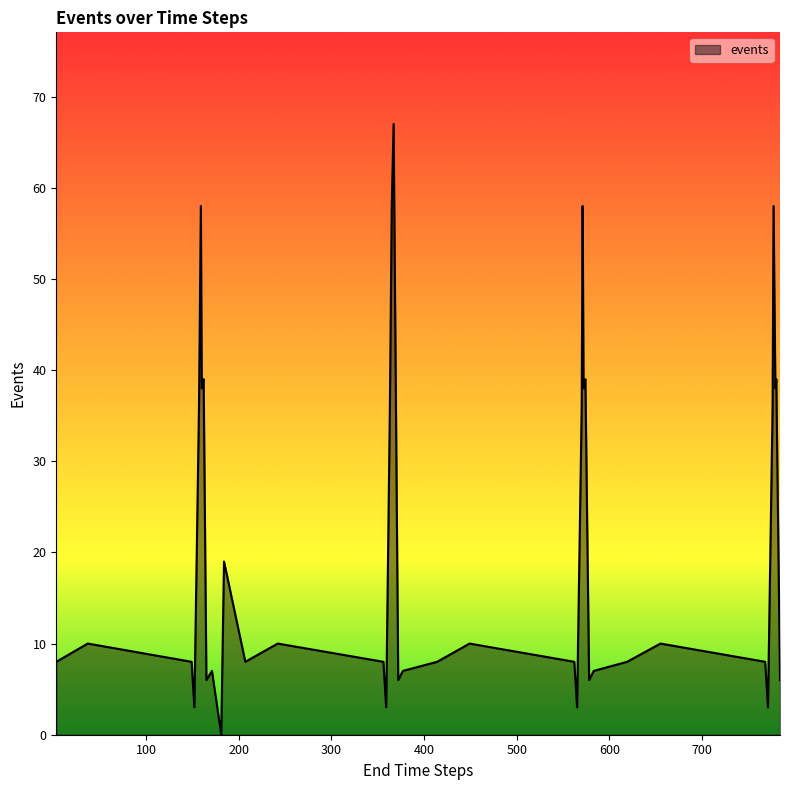

What is the greatest value displayed?

67